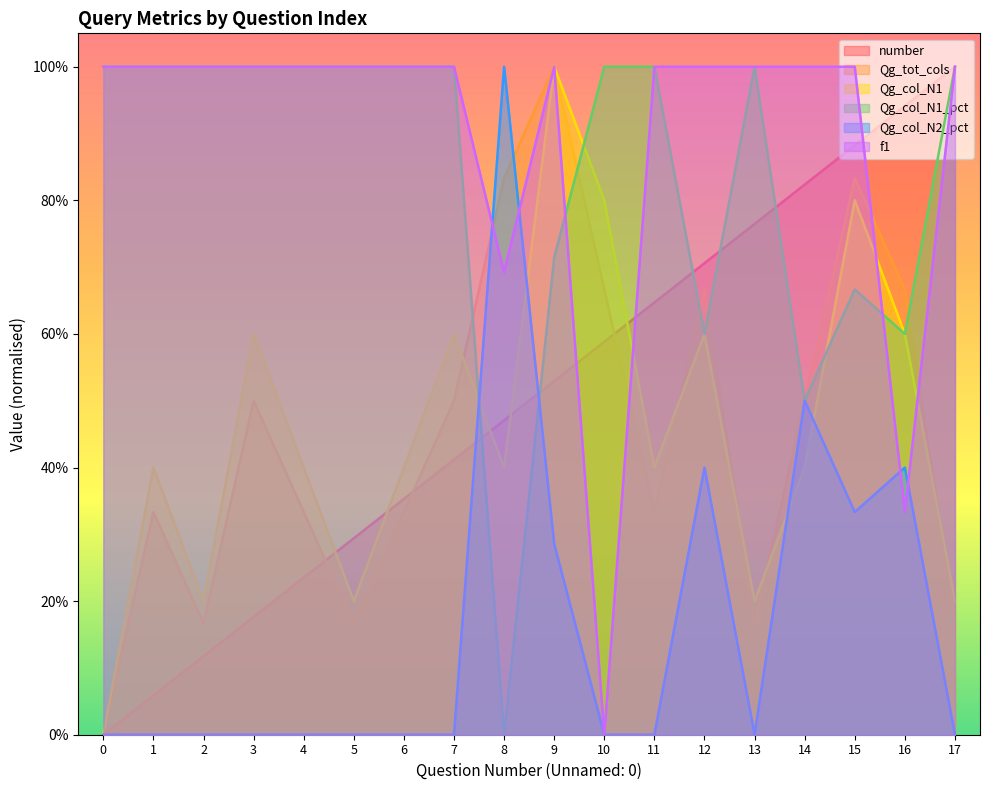

At which category does Qg_col_N1_pct reach its first local peak?

13